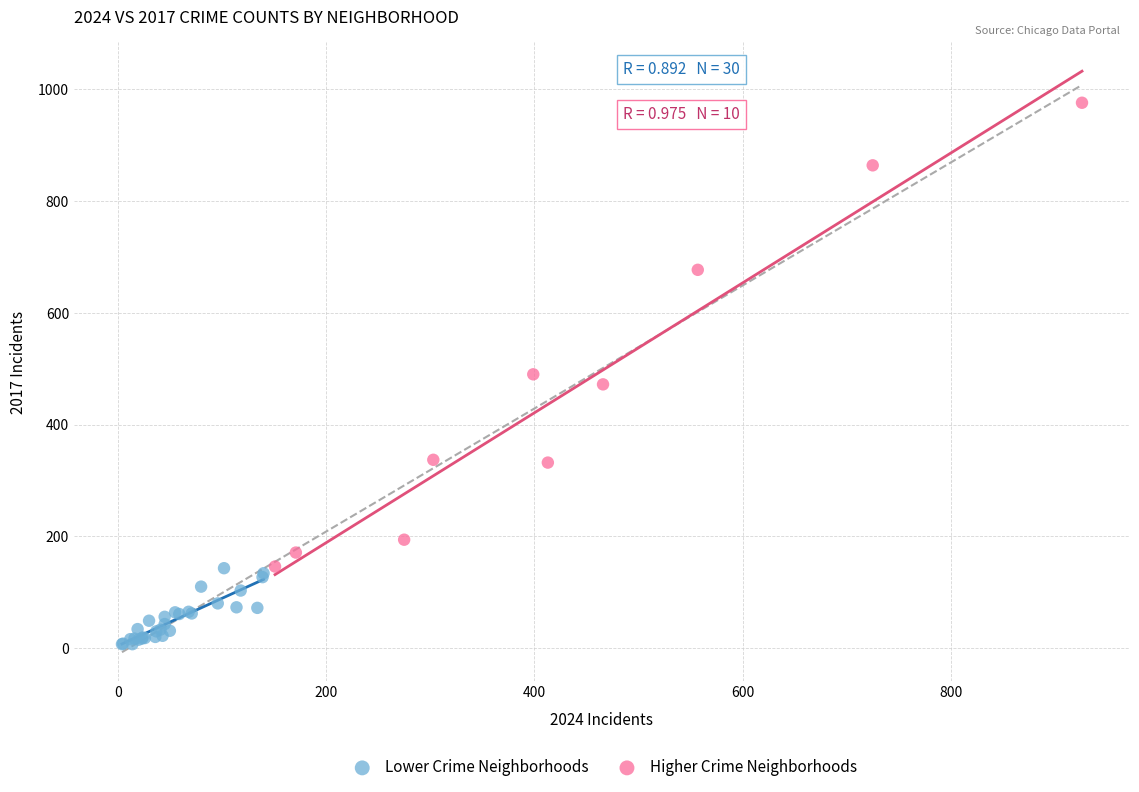

Which series reaches the minimum Y coordinate?

Lower Crime Neighborhoods